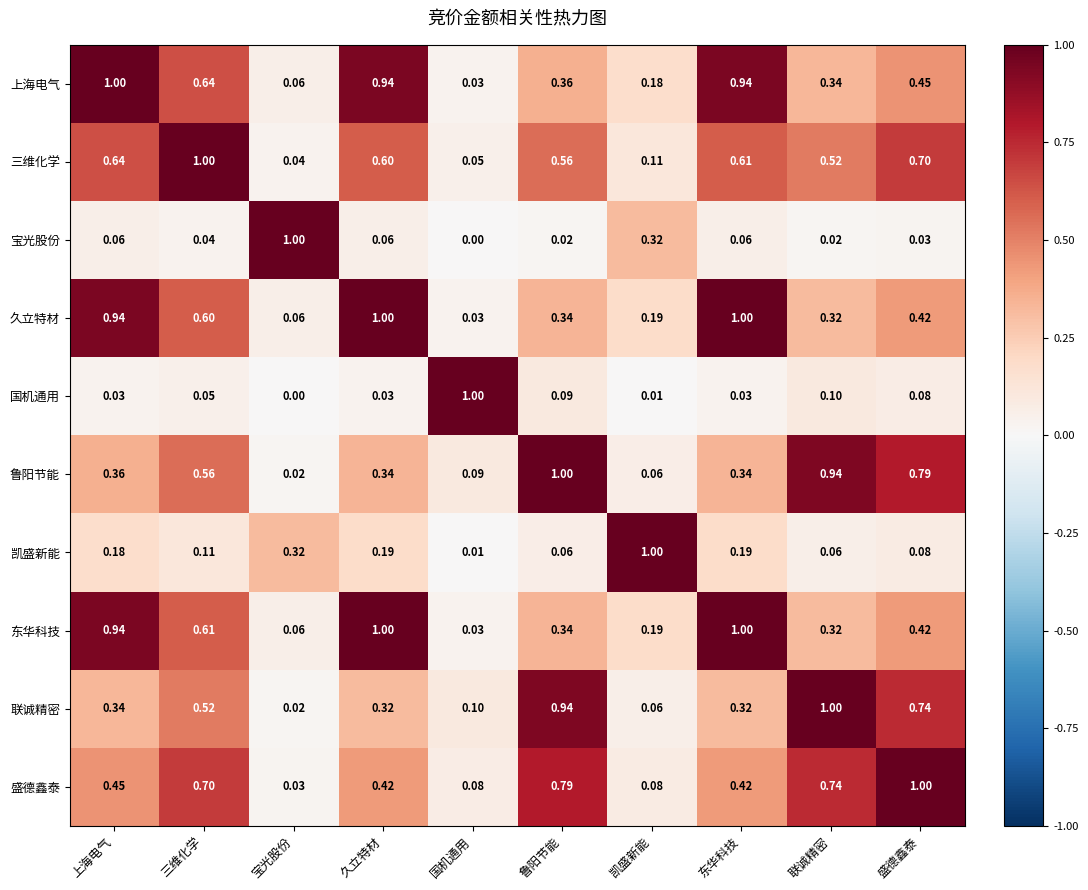

Which category has the highest value in the 凯盛新能 series?

凯盛新能